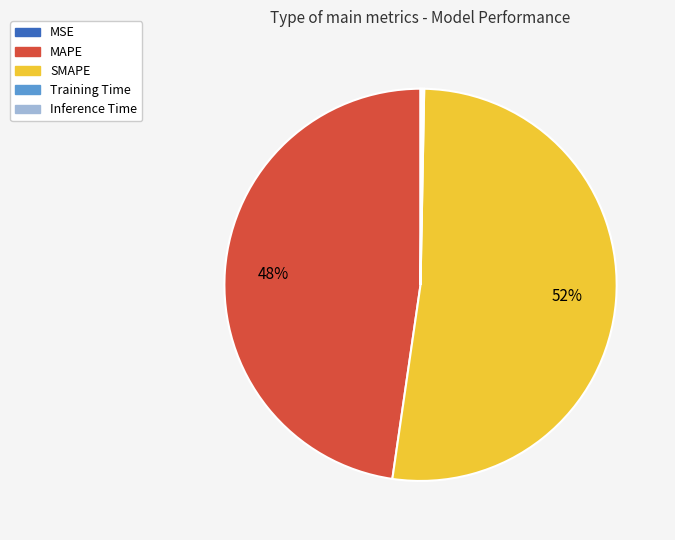

What percentage is the MAPE slice, to the nearest percent?

48%